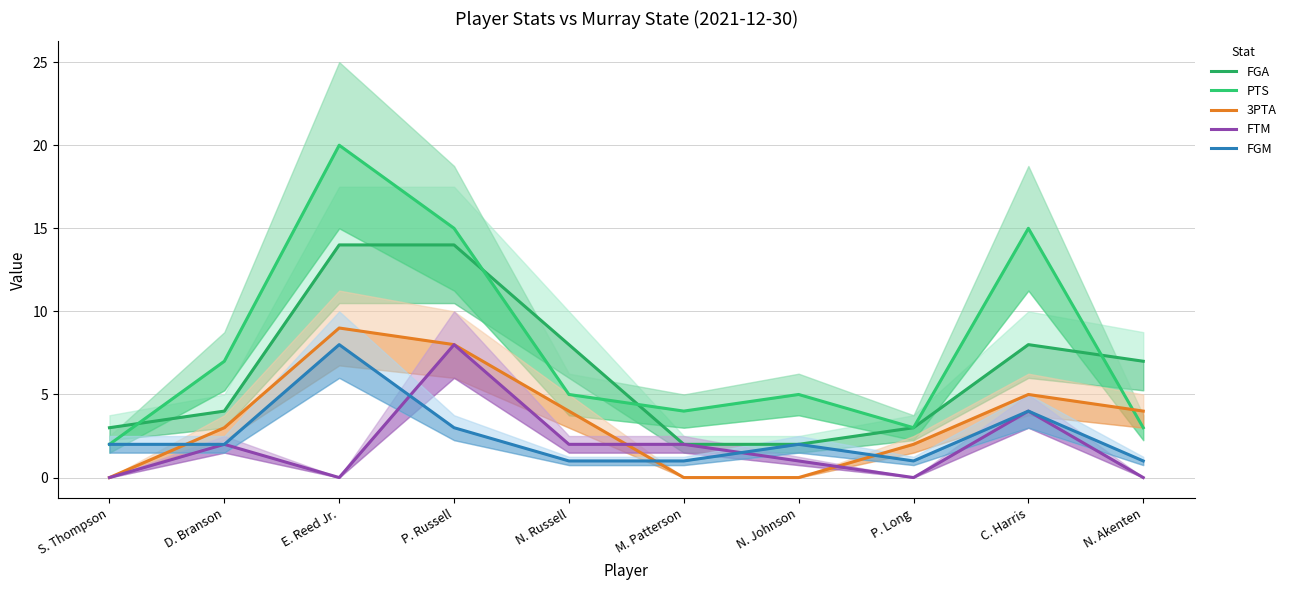

True or false: PTS and FTM cross at least once.

False